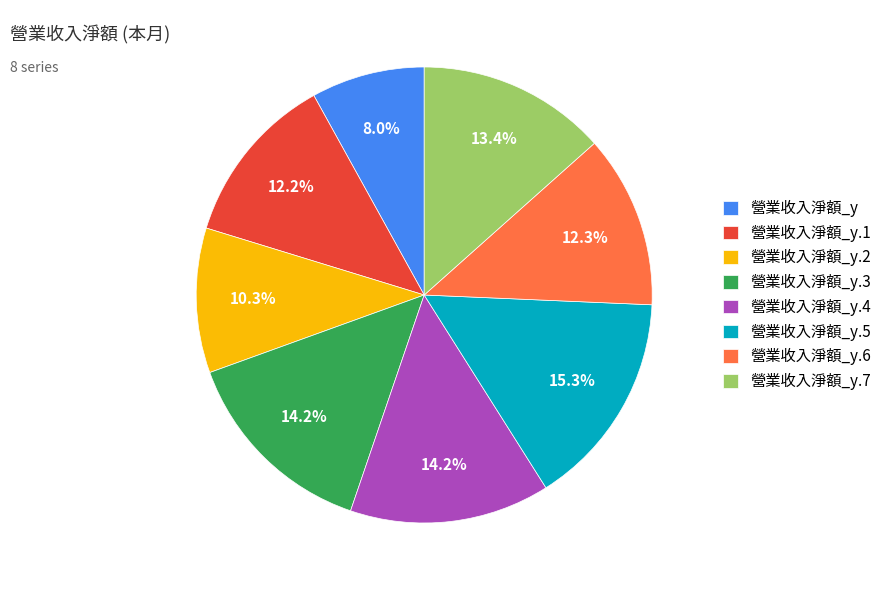

Which slice is the smallest?

營業收入淨額_y